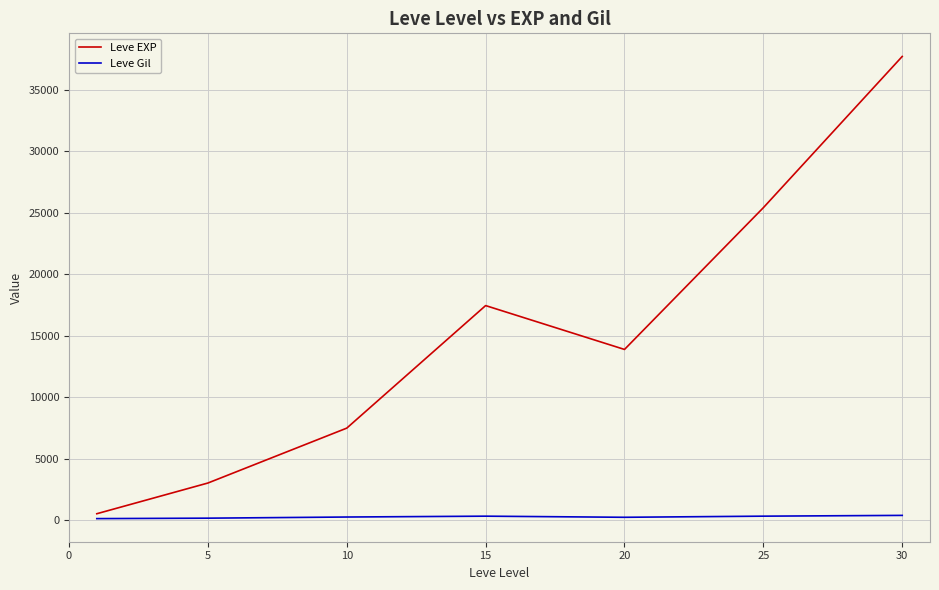

List the series in order of their overall mean, highest first.

Leve EXP, Leve Gil